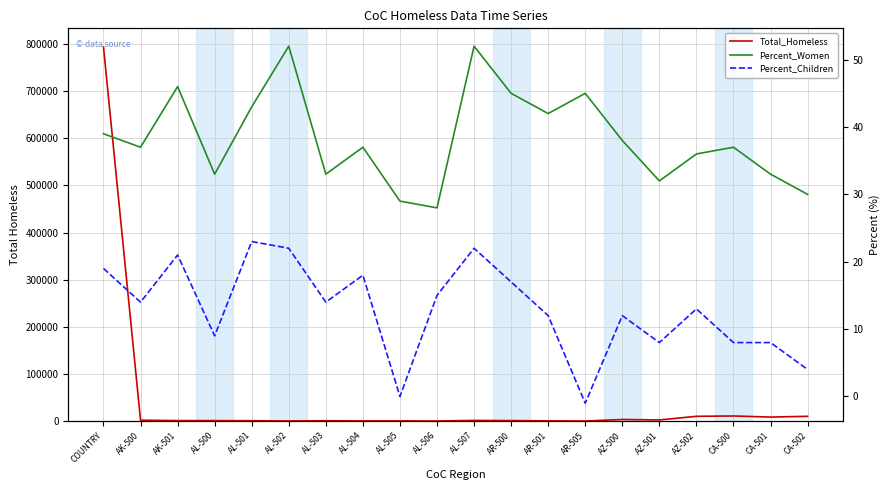

Which series has the widest spread of values?

Total_Homeless